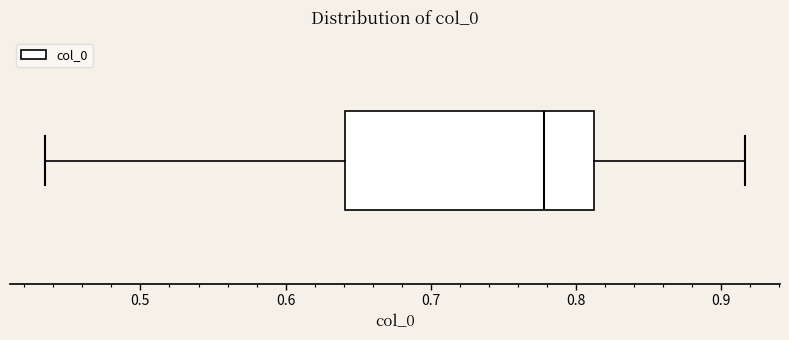

Where is the right edge of the box on the x-axis? The values are not printed on the chart, so give them approximately, as read against the axis.

0.81